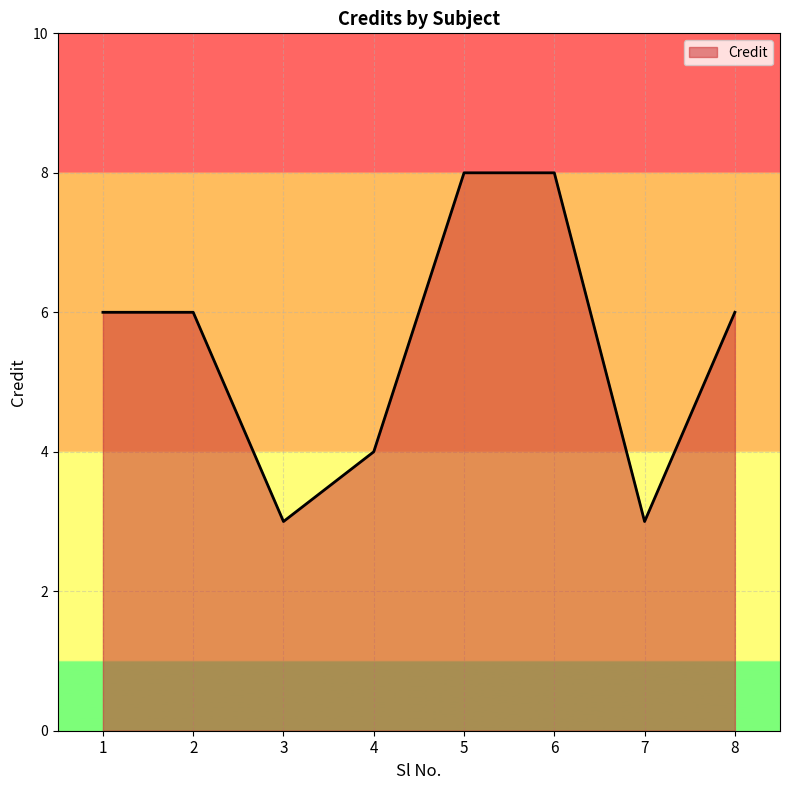

What is the difference between the maximum and second lowest values?

5